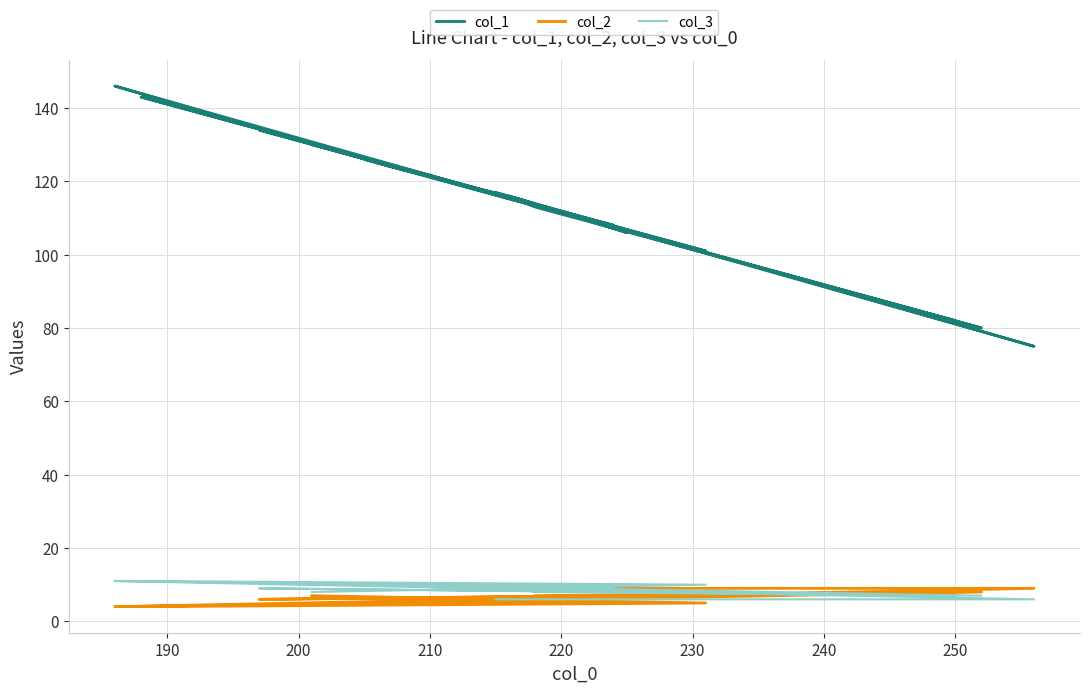

True or false: col_2 has a value of 3 at 230.

False